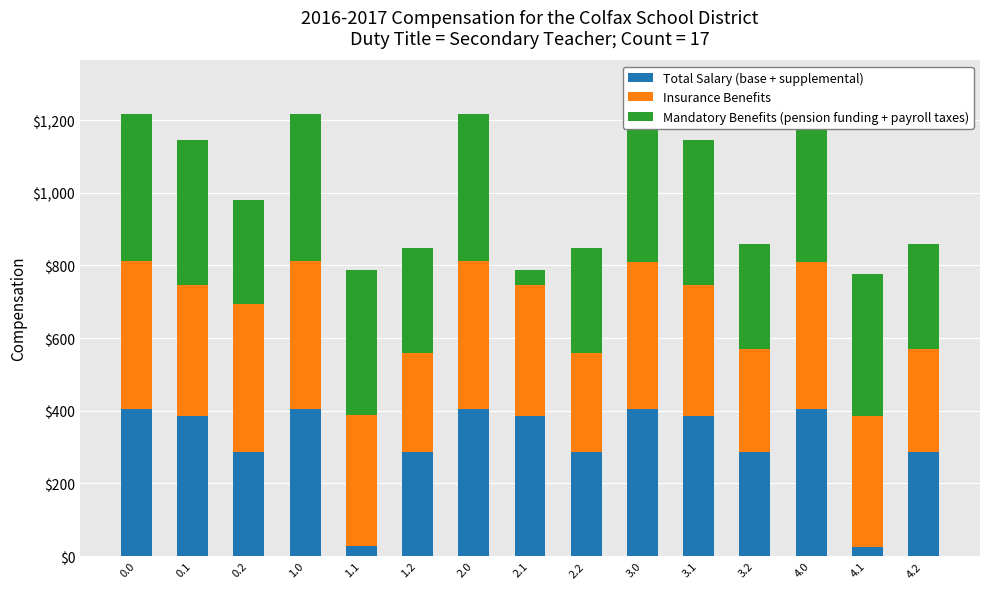

What is the difference between the maximum and minimum values in the Total Salary (base + supplemental) series?

381.4